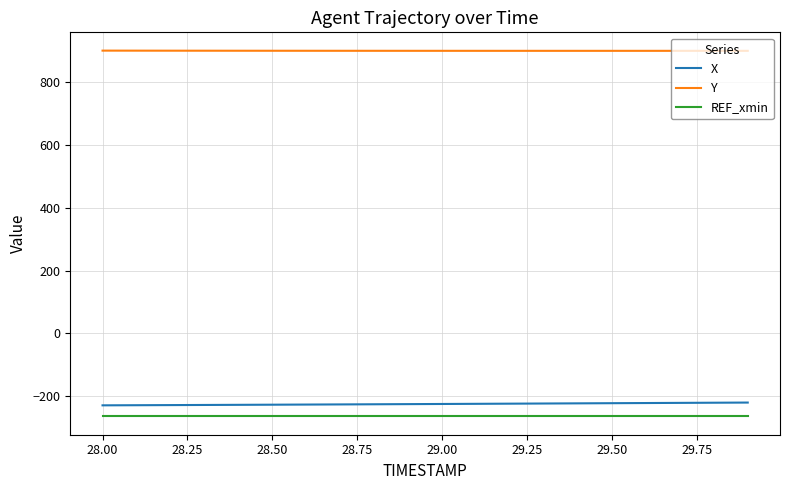

What is the highest value of the X series?

-219.9